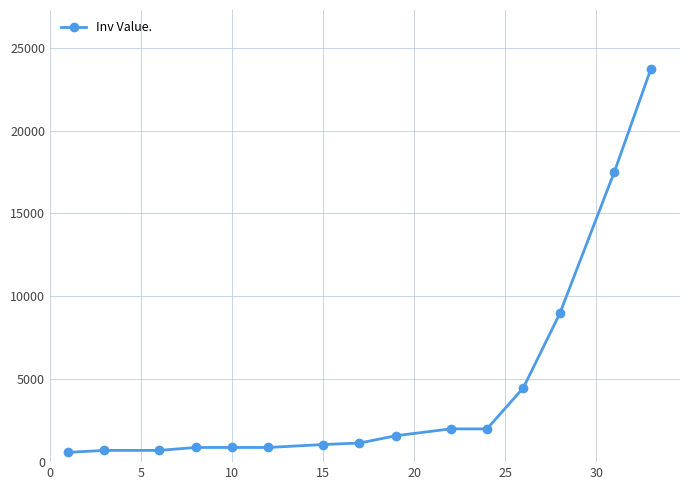

How many data points are less than 1152?

7